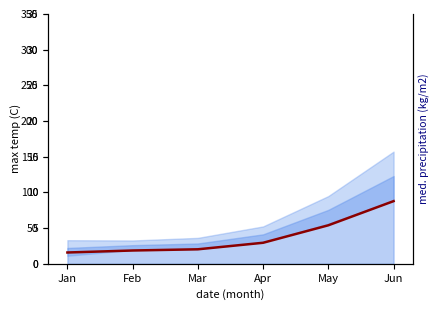

What is the smallest value displayed?

1.6